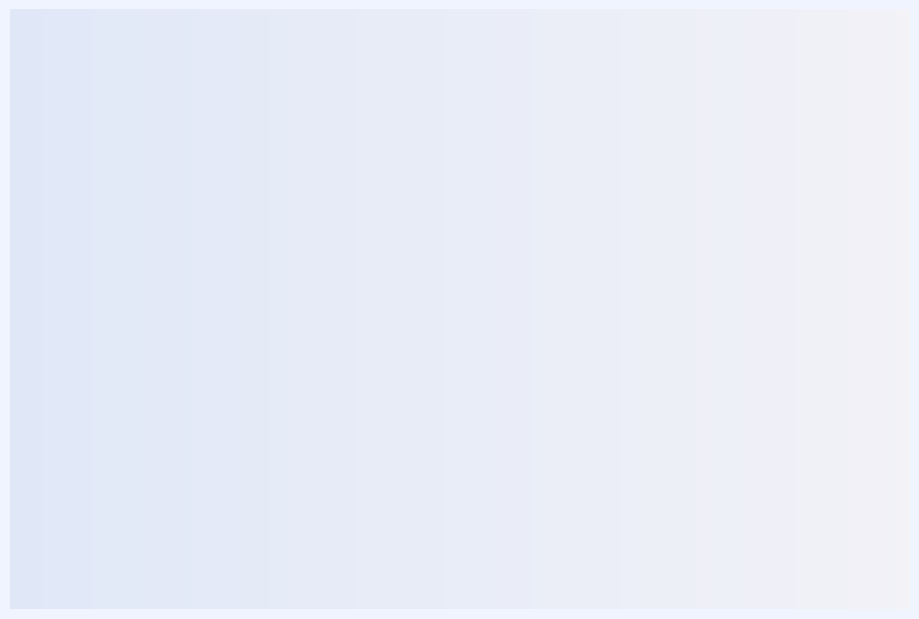

To the nearest percent, what percentage of the pie is 3?

13%